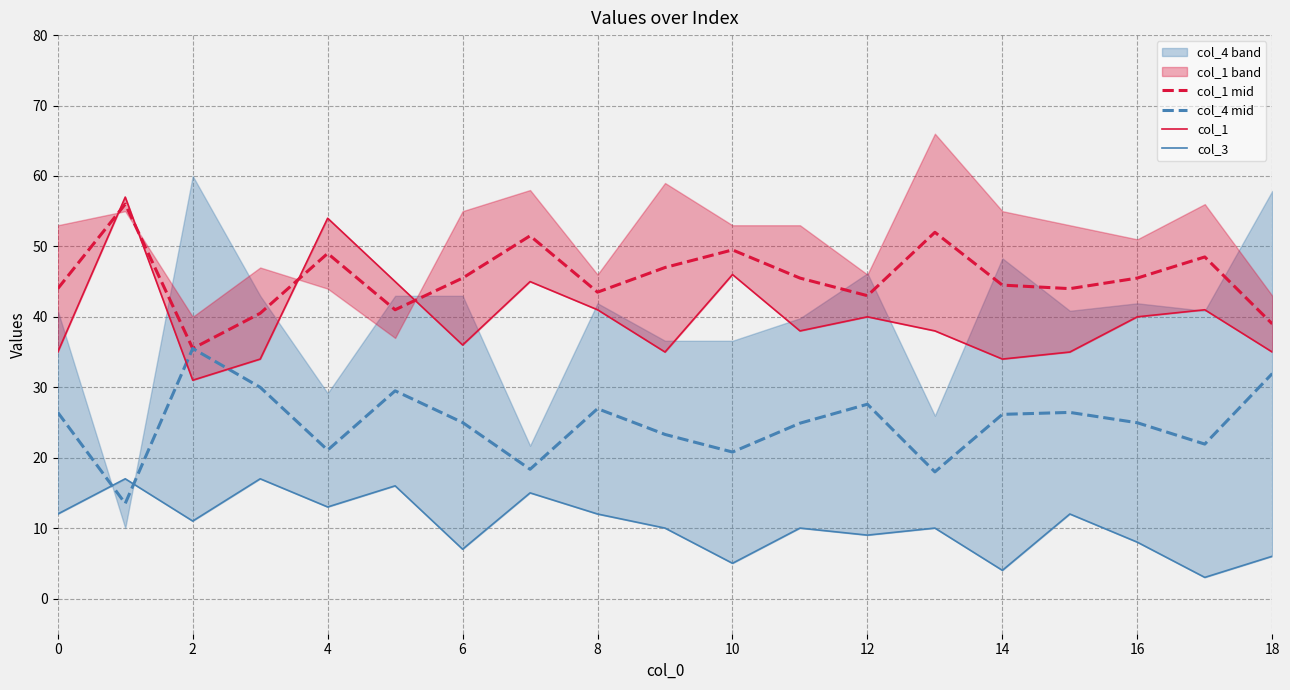

True or false: col_1 mid has a value of 44.5 at 14.

True